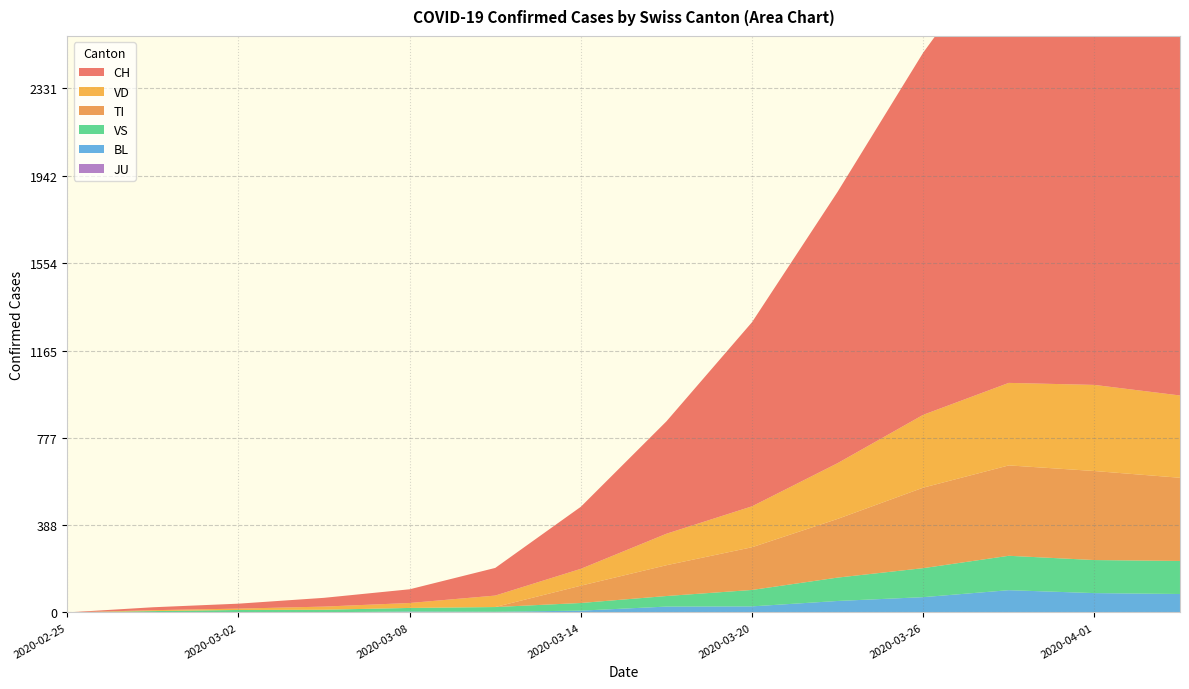

Reading right to left, list all the values displayed in this chart.

CH: 2020-04-03=2331	2020-04-01=2285	2020-03-29=1992	2020-03-26=1611	2020-03-23=1207	2020-03-20=819	2020-03-17=500	2020-03-14=276	2020-03-11=123	2020-03-08=61	2020-03-05=39	2020-03-02=22	2020-02-28=13	2020-02-25=0
TI: 2020-04-03=370	2020-04-01=396	2020-03-29=402	2020-03-26=358	2020-03-23=261	2020-03-20=190	2020-03-17=137	2020-03-14=77	2020-03-11=0	2020-03-08=0	2020-03-05=0	2020-03-02=0	2020-02-28=0	2020-02-25=0
JU: 2020-04-03=0	2020-04-01=0	2020-03-29=0	2020-03-26=0	2020-03-23=0	2020-03-20=0	2020-03-17=0	2020-03-14=0	2020-03-11=0	2020-03-08=0	2020-03-05=0	2020-03-02=0	2020-02-28=0	2020-02-25=0
VS: 2020-04-03=147	2020-04-01=147	2020-03-29=153	2020-03-26=129	2020-03-23=104	2020-03-20=73	2020-03-17=47	2020-03-14=34	2020-03-11=21	2020-03-08=16	2020-03-05=11	2020-03-02=10	2020-02-28=6	2020-02-25=0
VD: 2020-04-03=366	2020-04-01=383	2020-03-29=367	2020-03-26=324	2020-03-23=248	2020-03-20=182	2020-03-17=140	2020-03-14=75	2020-03-11=51	2020-03-08=22	2020-03-05=14	2020-03-02=6	2020-02-28=4	2020-02-25=0
BL: 2020-04-03=82	2020-04-01=86	2020-03-29=99	2020-03-26=68	2020-03-23=51	2020-03-20=27	2020-03-17=26	2020-03-14=8	2020-03-11=3	2020-03-08=4	2020-03-05=1	2020-03-02=1	2020-02-28=0	2020-02-25=0